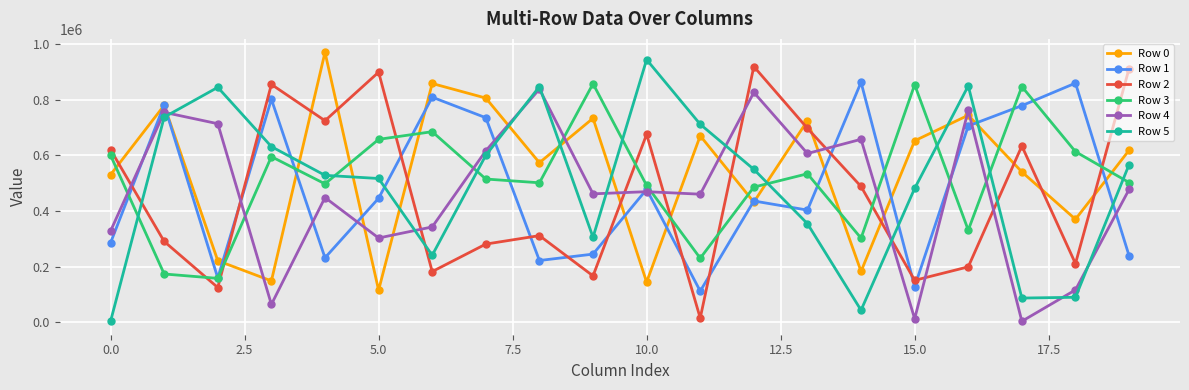

True or false: Row 3 and Row 5 intersect in this chart.

True